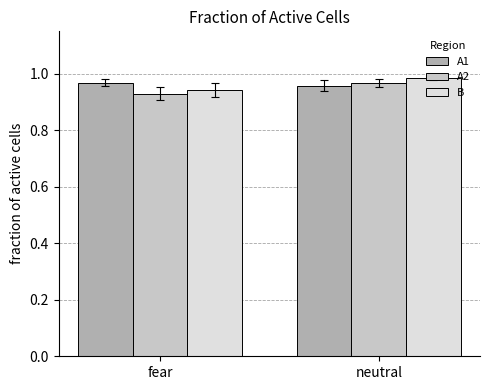

Between fear and neutral, which series saw the biggest shift?

B